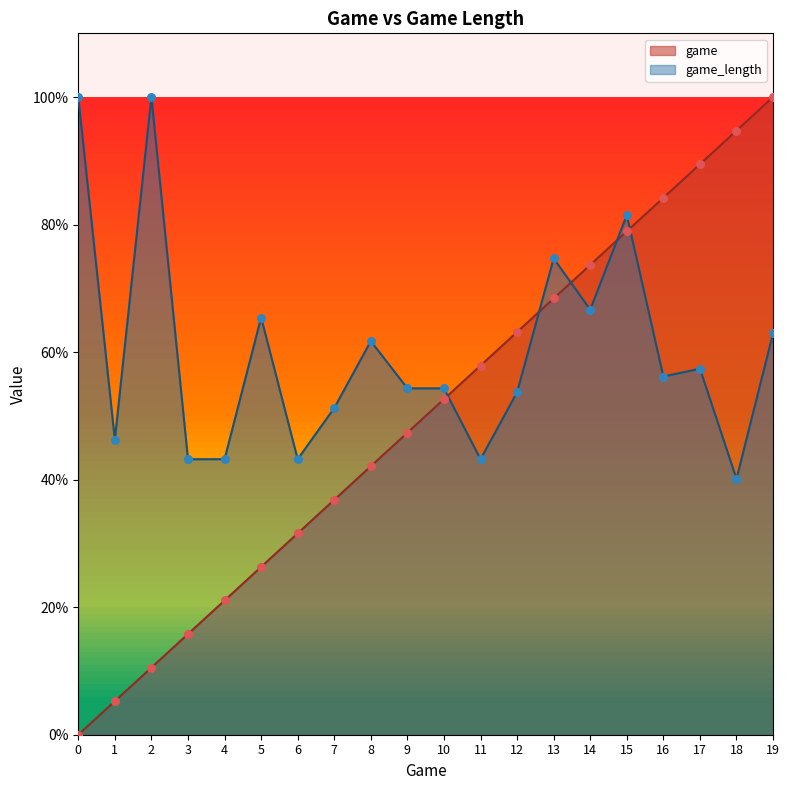

Is the value of game_length at 18 greater than the value of game at 1?

Yes